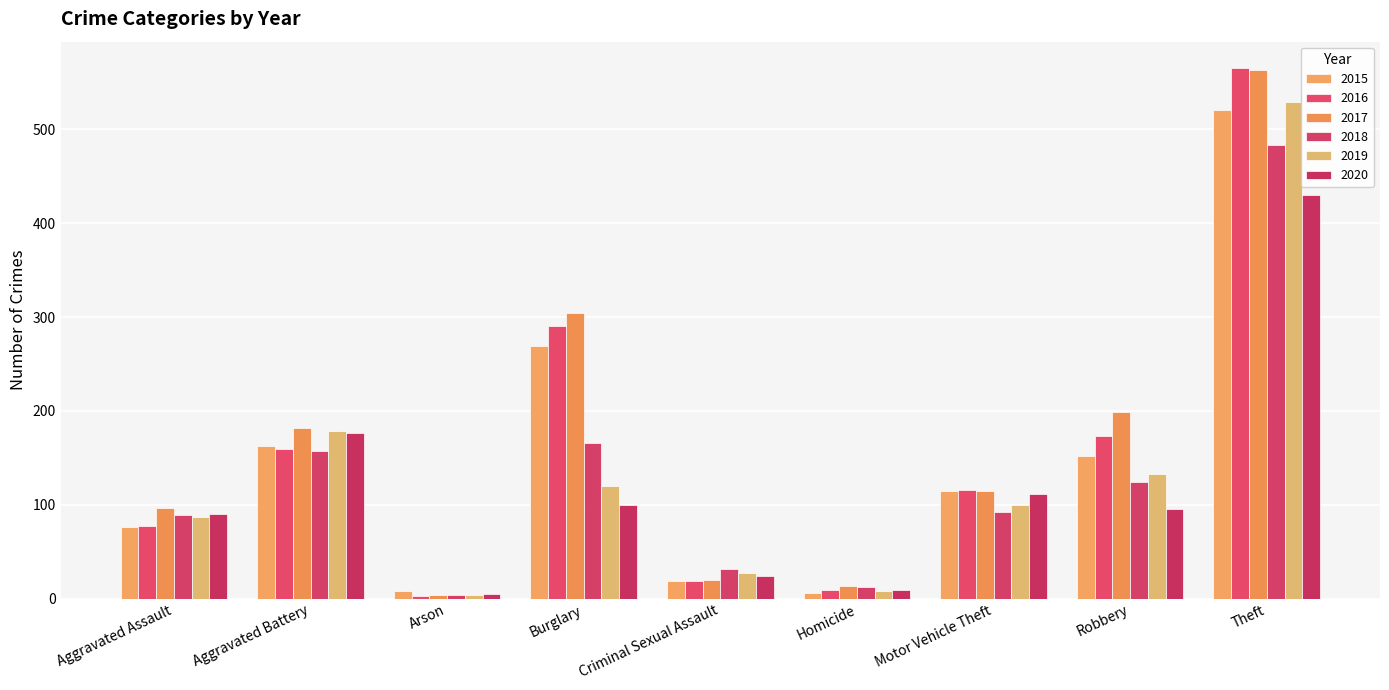

How many values in the 2020 series are below 95?

4